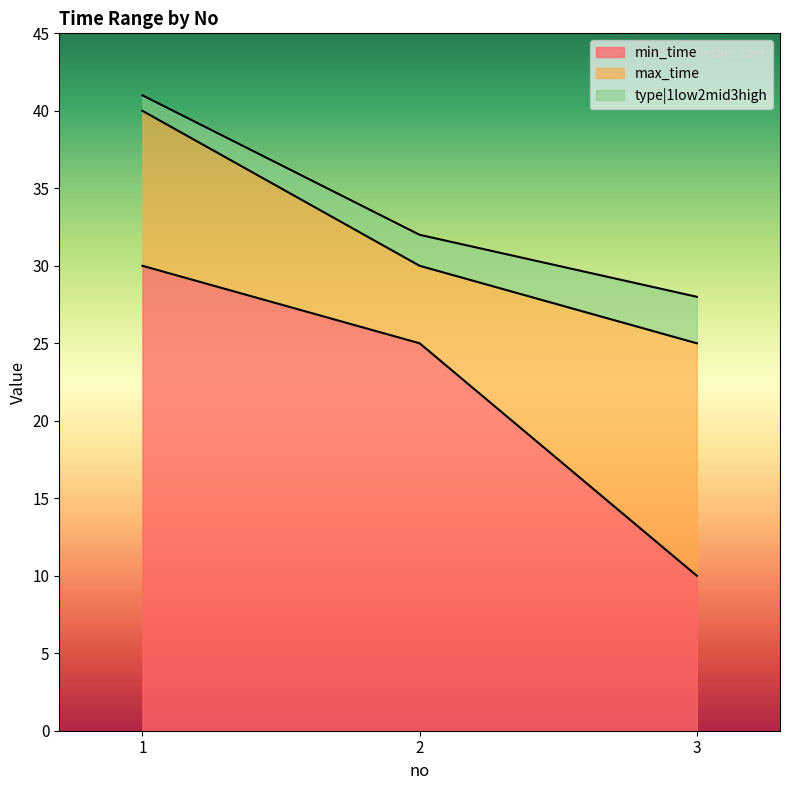

How many values in the min_time series are below 25?

1